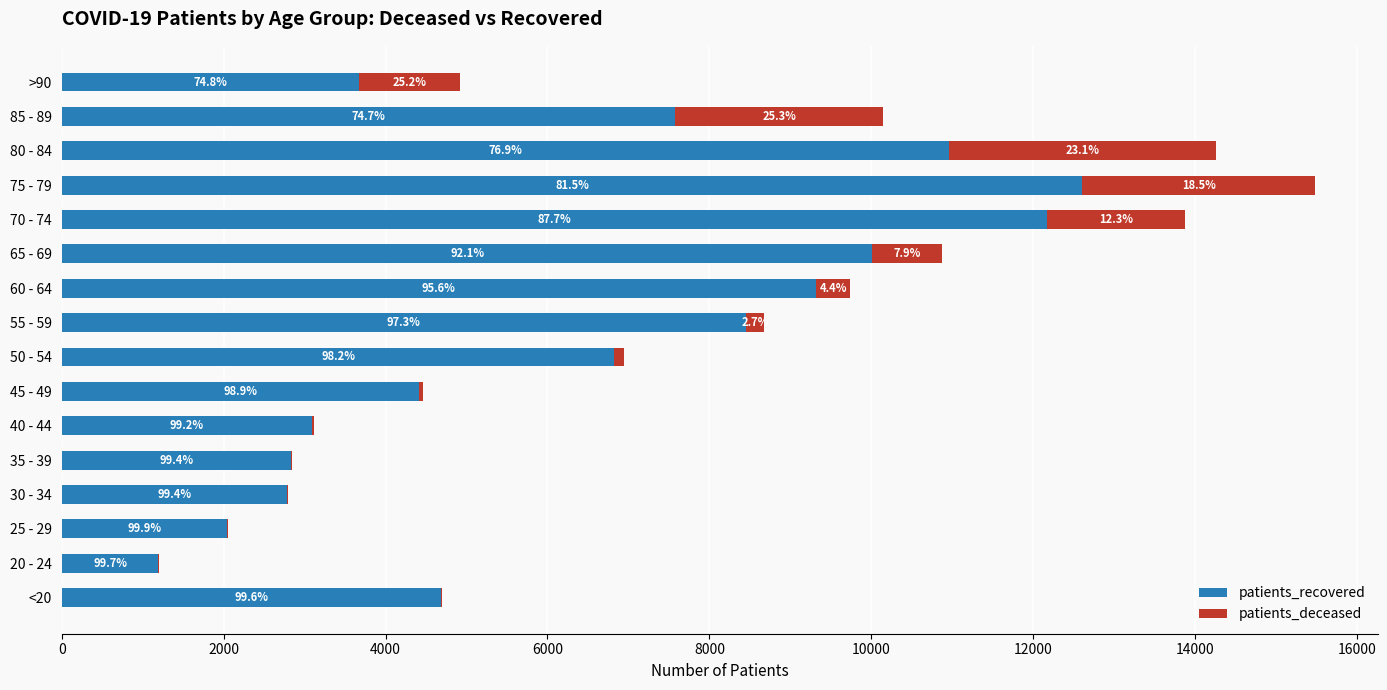

At how many categories does at least one series exceed 6298?

8